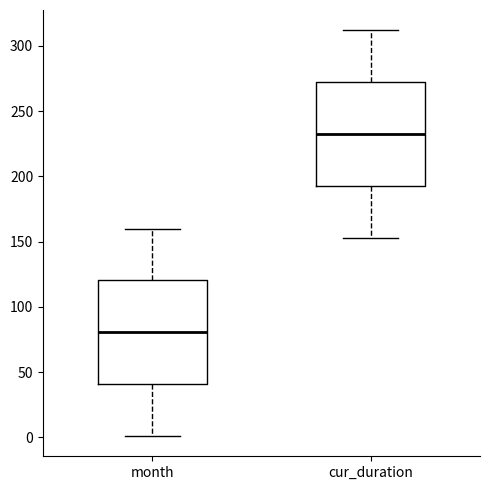

Reading left to right, read every box against the y-axis: the position of its median line, the range the box covers, and the ends of its whiskers. The values are not printed on the chart, so give them approximately, as read against the axis.

month: median 80, box 40 to 120, whiskers 0 to 160
cur_duration: median 235, box 195 to 270, whiskers 155 to 310